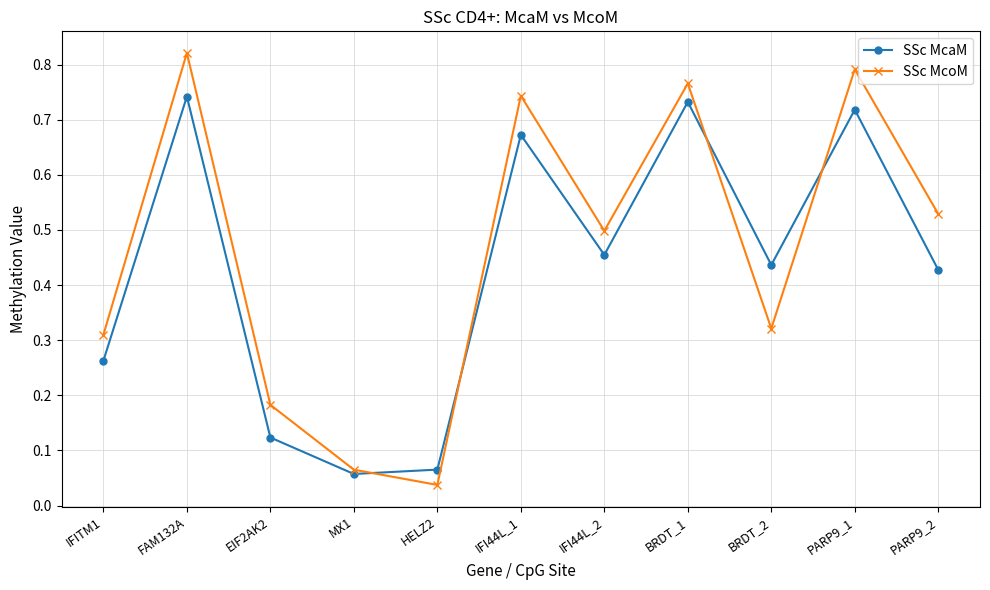

What is the sum of the SSc McoM values at IFITM1 and FAM132A?

1.1